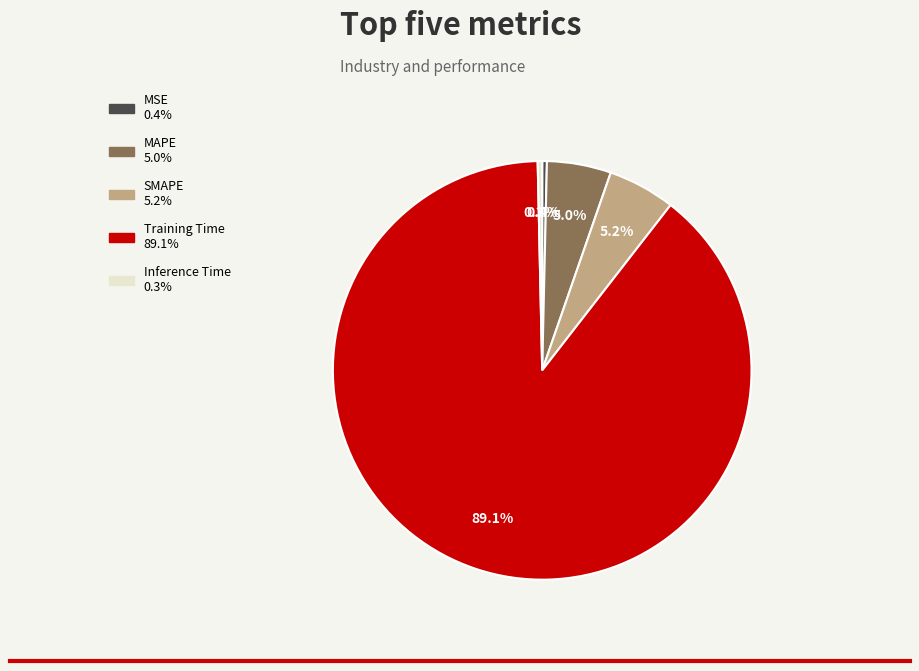

The MSE slice represents 0% of the pie. True or false?

True